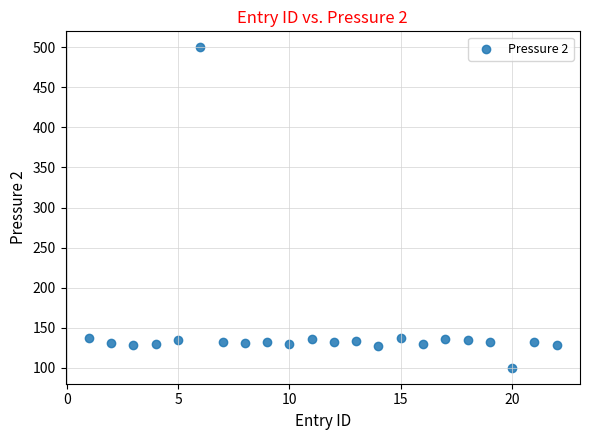

What is the range of Y values (max minus min)?

400.0